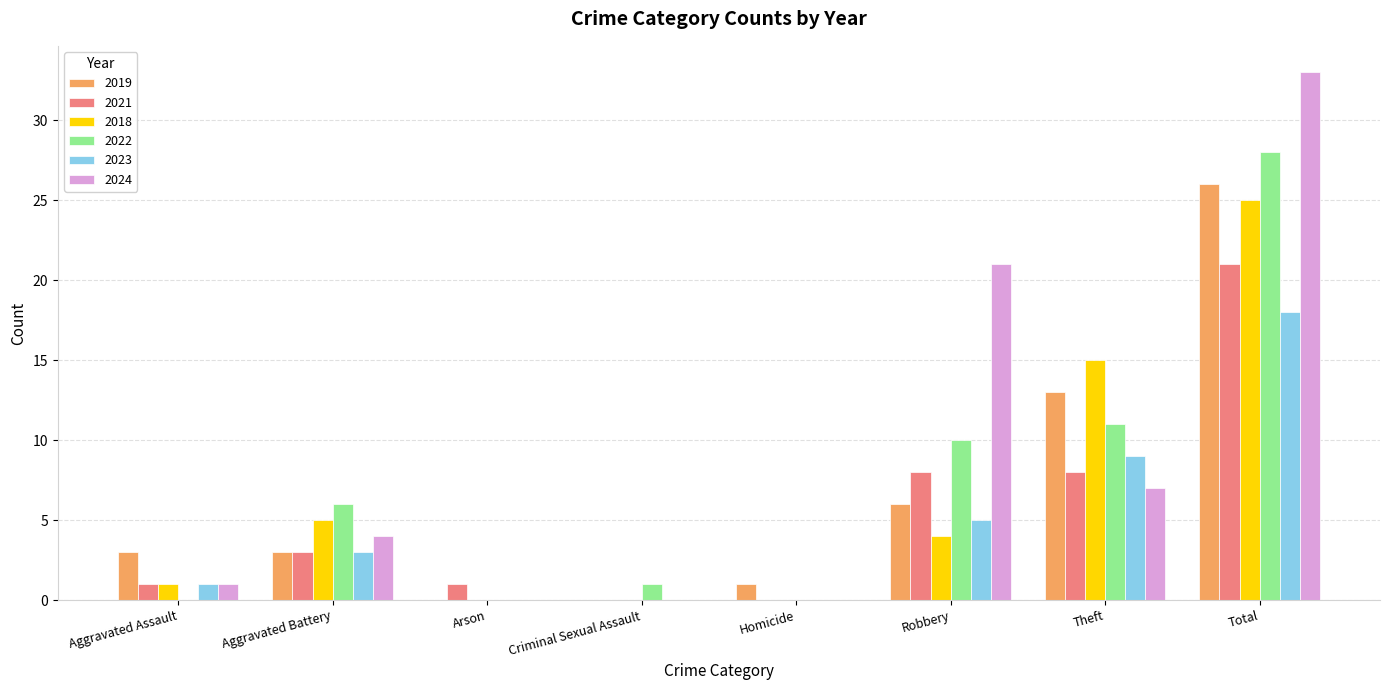

Reading left to right, what are all the values shown in this chart?

2019: 3	3	0	0	1	6	13	26
2021: 1	3	1	0	0	8	8	21
2018: 1	5	0	0	0	4	15	25
2022: 0	6	0	1	0	10	11	28
2023: 1	3	0	0	0	5	9	18
2024: 1	4	0	0	0	21	7	33